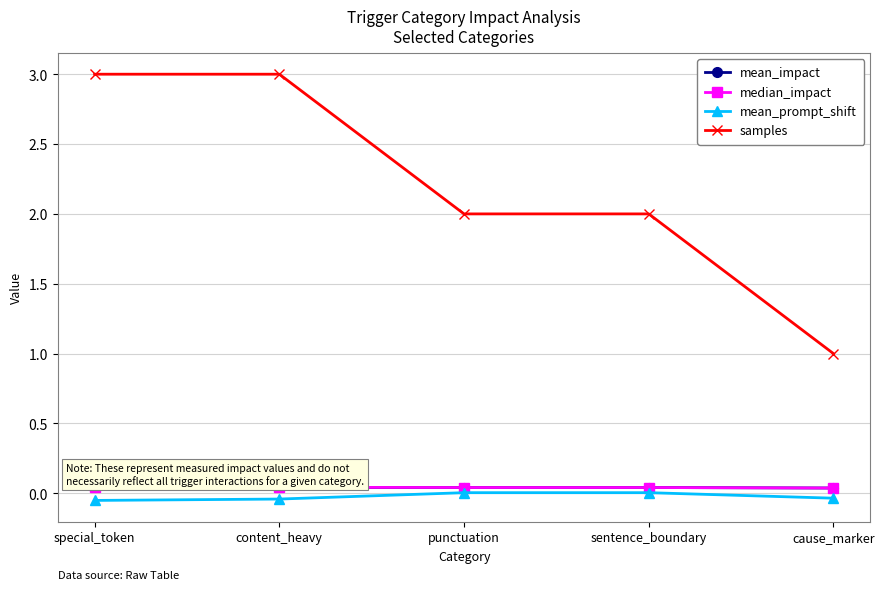

What is the sum of all samples values?

11.0